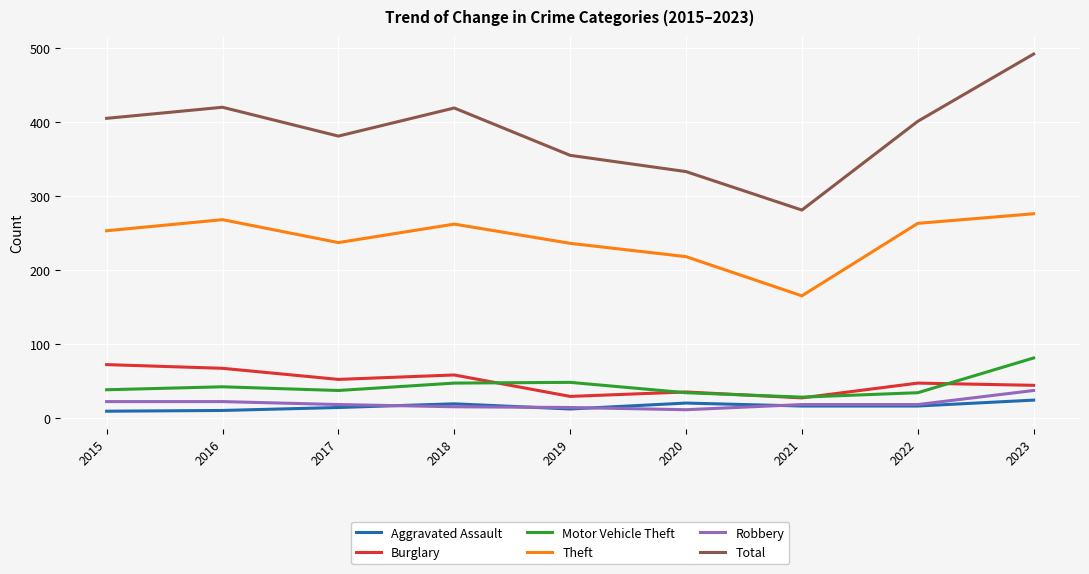

Which series has the widest spread of values?

Total